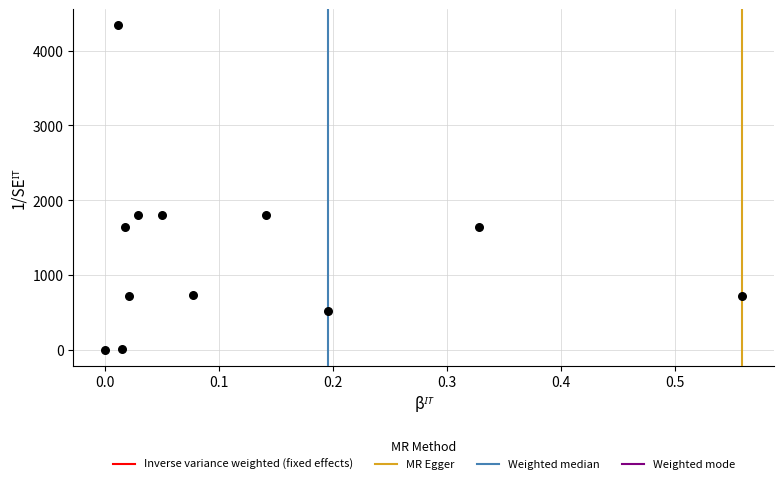

What is the range of Y values (max minus min)?

4340